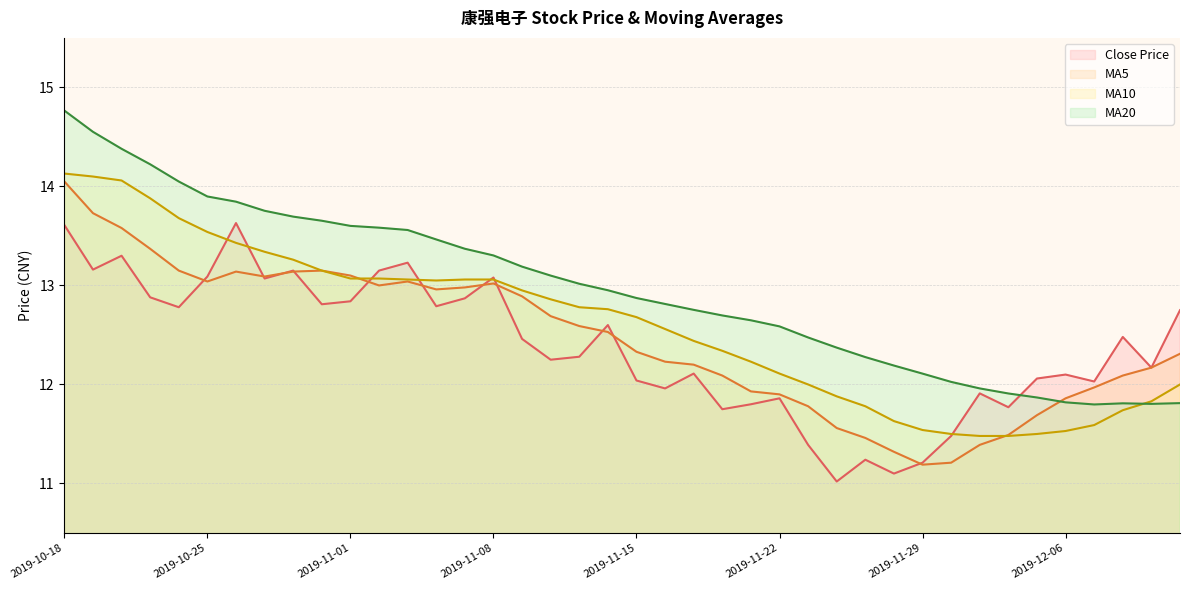

The value of MA20 at 2019-11-08 is 22.8. True or false?

False